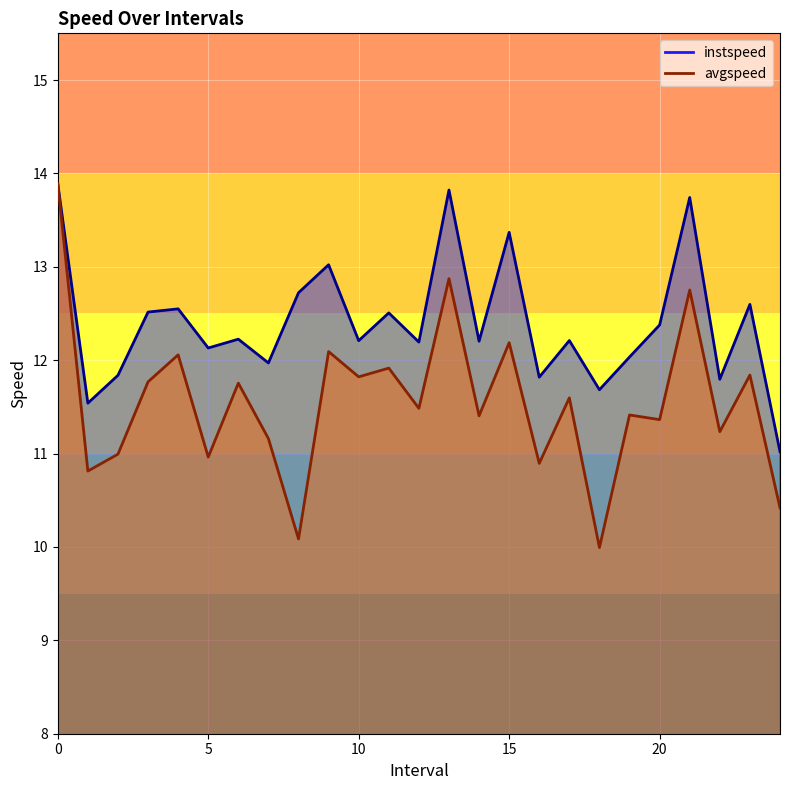

Reading left to right, list all the values displayed in this chart.

instspeed: 0=13.9	1.0=11.5	2.0=11.8	3.0=12.5	4.0=12.5	5.0=12.1	6.0=12.2	7.0=12.0	8.0=12.7	9.0=13.0	10.0=12.2	11.0=12.5	12.0=12.2	13.0=13.8	14.0=12.2	15.0=13.4	16.0=11.8	17.0=12.2	18.0=11.7	19.0=12.0	20.0=12.4	21.0=13.7	22.0=11.8	23.0=12.6	24.0=11.0
avgspeed: 0=13.9	1.0=10.8	2.0=11.0	3.0=11.8	4.0=12.1	5.0=11.0	6.0=11.8	7.0=11.2	8.0=10.1	9.0=12.1	10.0=11.8	11.0=11.9	12.0=11.5	13.0=12.9	14.0=11.4	15.0=12.2	16.0=10.9	17.0=11.6	18.0=10.0	19.0=11.4	20.0=11.4	21.0=12.8	22.0=11.2	23.0=11.8	24.0=10.4